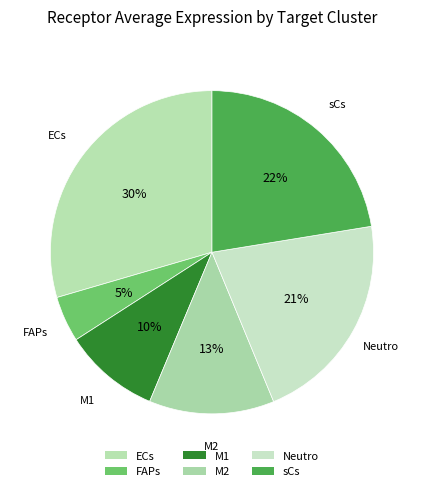

Rank the categories by value from highest to lowest.

ECs, sCs, Neutro, M2, M1, FAPs